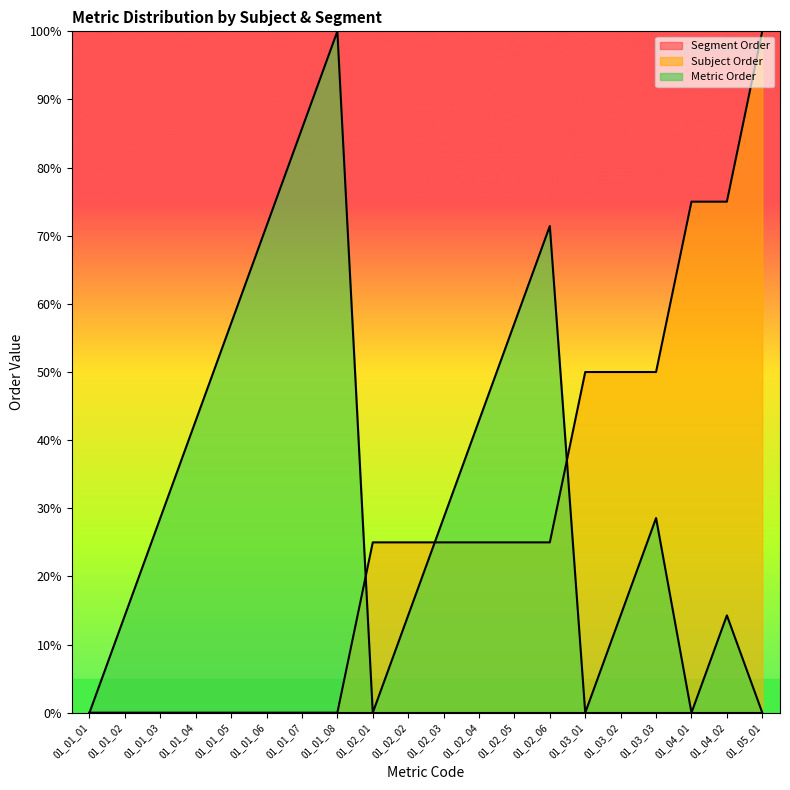

Which label corresponds to the largest value in the chart?

01_05_01